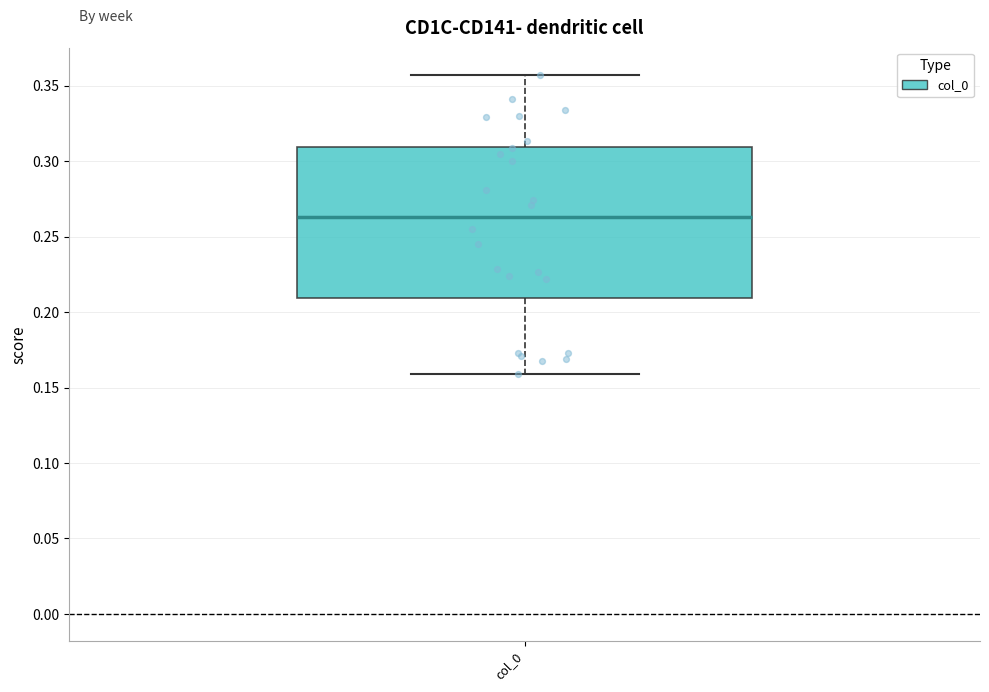

Where does the upper whisker of the box for col_0 end on the y-axis? The values are not printed on the chart, so give them approximately, as read against the axis.

0.355